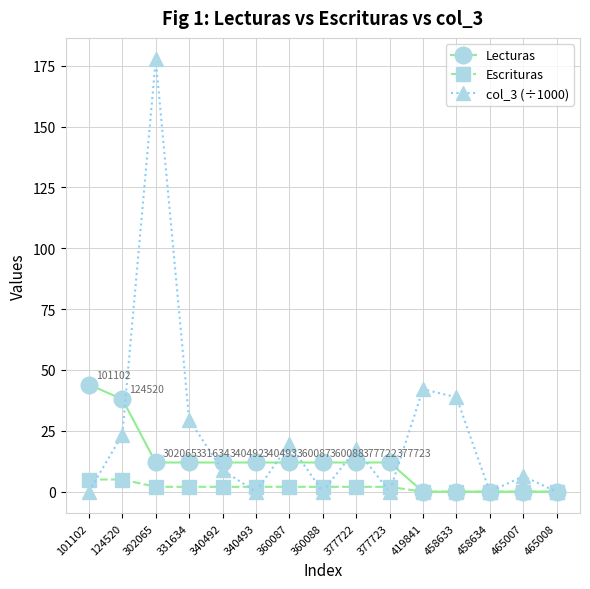

How many interior local valleys does the col_3 (÷1000) series have?

4